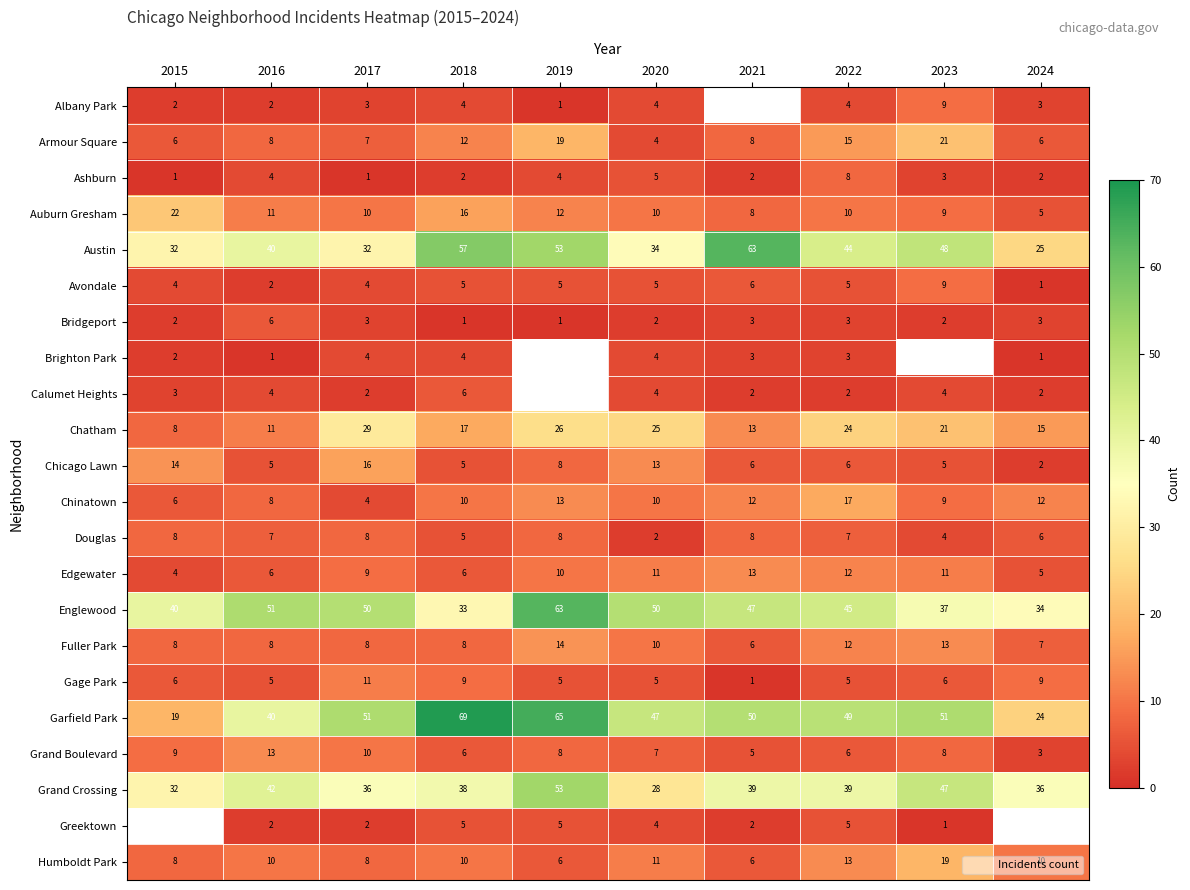

Which category has the lowest value across all series?

2019